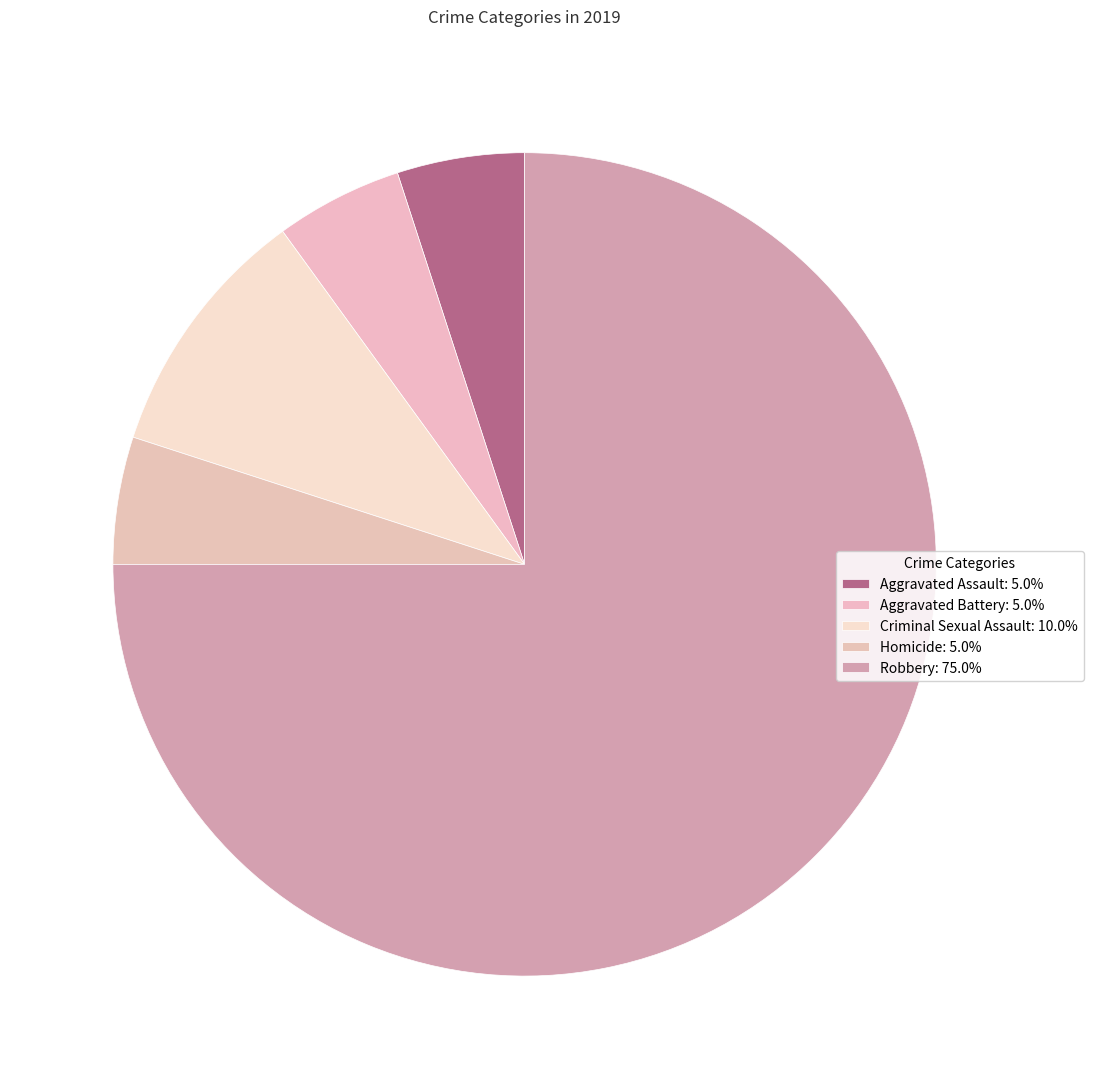

Count the number of slices in the pie.

5